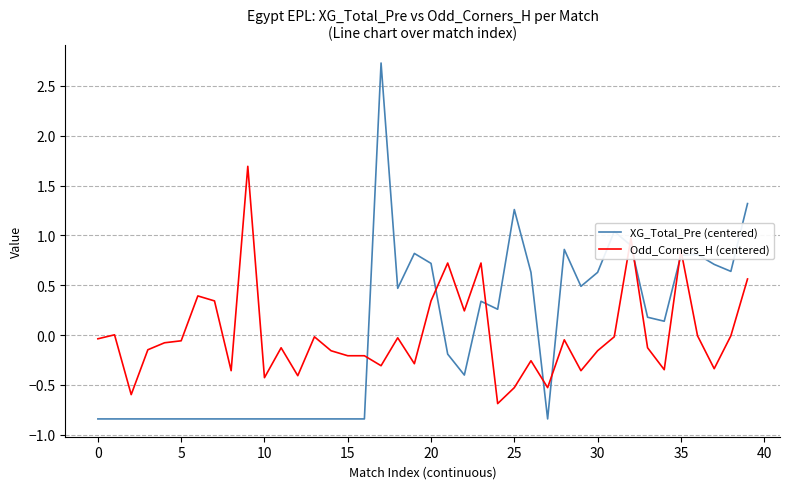

After their last crossing, which series has the higher values: XG_Total_Pre (centered) or Odd_Corners_H (centered)?

XG_Total_Pre (centered)